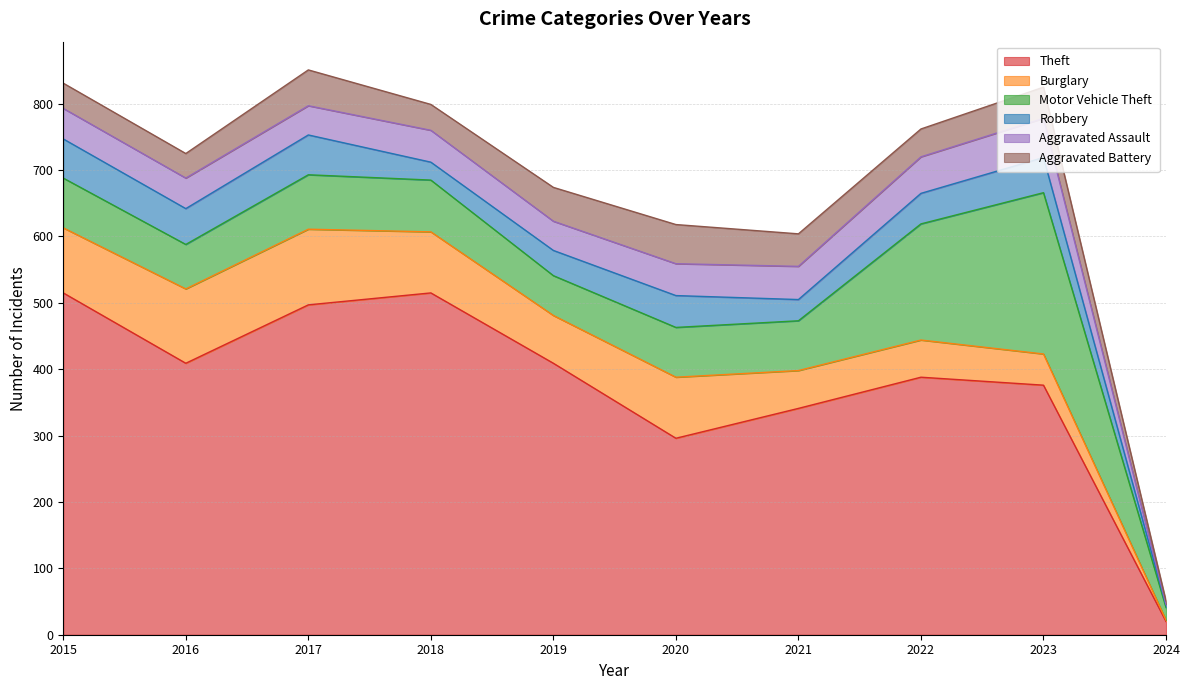

Reading left to right, extract all data points from this chart.

Theft: 2015=515	2016=409	2017=497	2018=515	2019=409	2020=296	2021=341	2022=388	2023=376	2024=20
Burglary: 2015=98	2016=112	2017=114	2018=92	2019=72	2020=92	2021=57	2022=56	2023=47	2024=2
Motor Vehicle Theft: 2015=75	2016=67	2017=82	2018=78	2019=60	2020=75	2021=75	2022=175	2023=243	2024=19
Robbery: 2015=59	2016=54	2017=60	2018=27	2019=38	2020=48	2021=32	2022=46	2023=53	2024=3
Aggravated Assault: 2015=46	2016=46	2017=44	2018=48	2019=44	2020=48	2021=50	2022=55	2023=59	2024=2
Aggravated Battery: 2015=38	2016=37	2017=54	2018=39	2019=51	2020=59	2021=49	2022=42	2023=47	2024=5